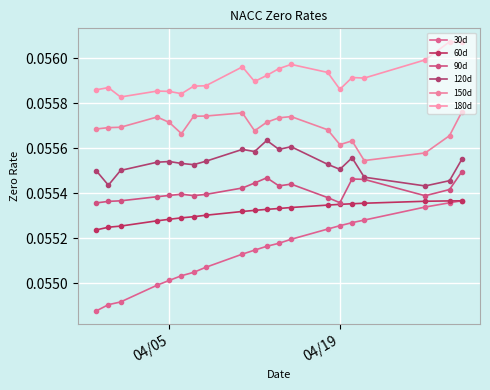

How many series are shown in this chart?

6